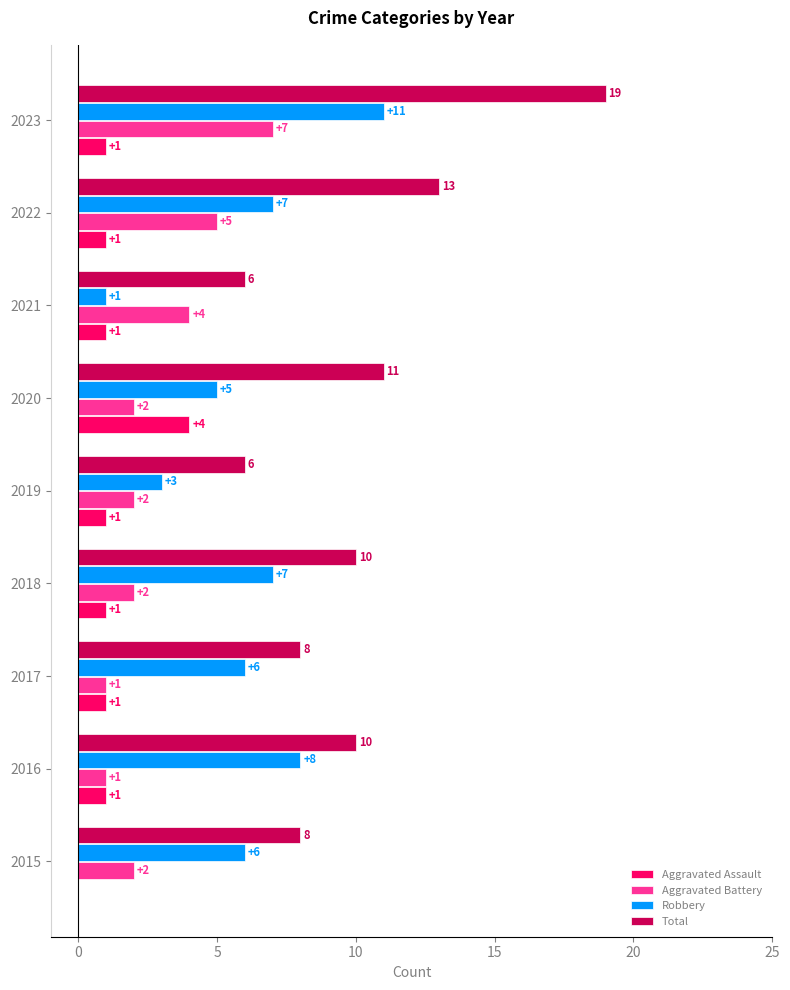

What is the sum of all Aggravated Battery values?

26